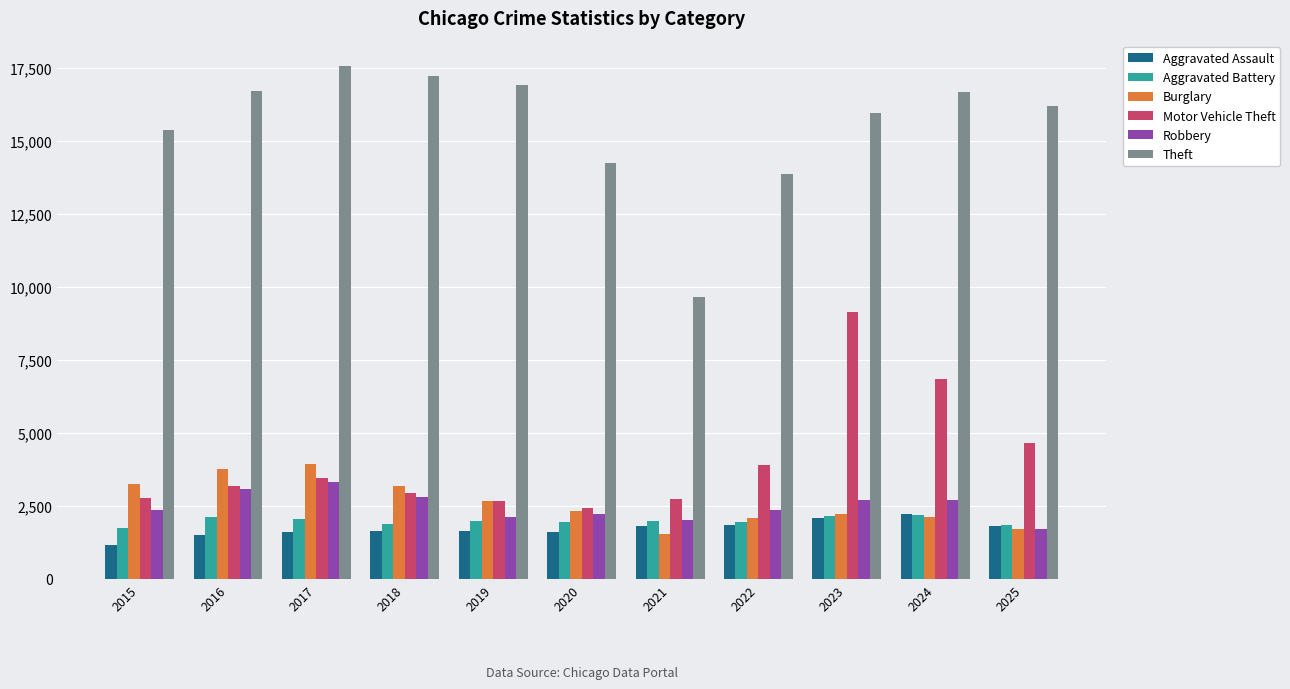

What is the maximum value shown in the chart?

17549